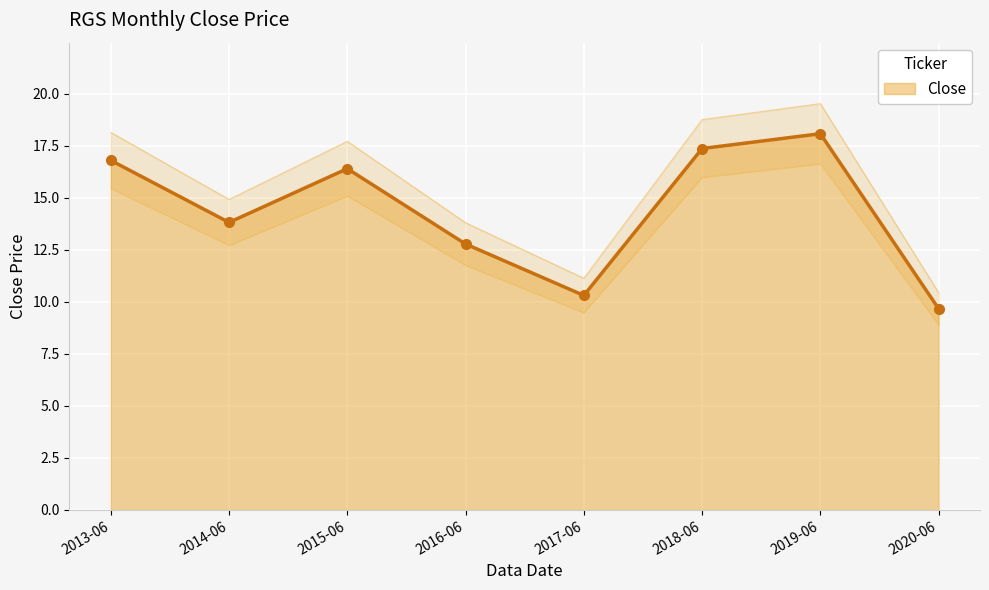

What is the sum of all values?

115.2